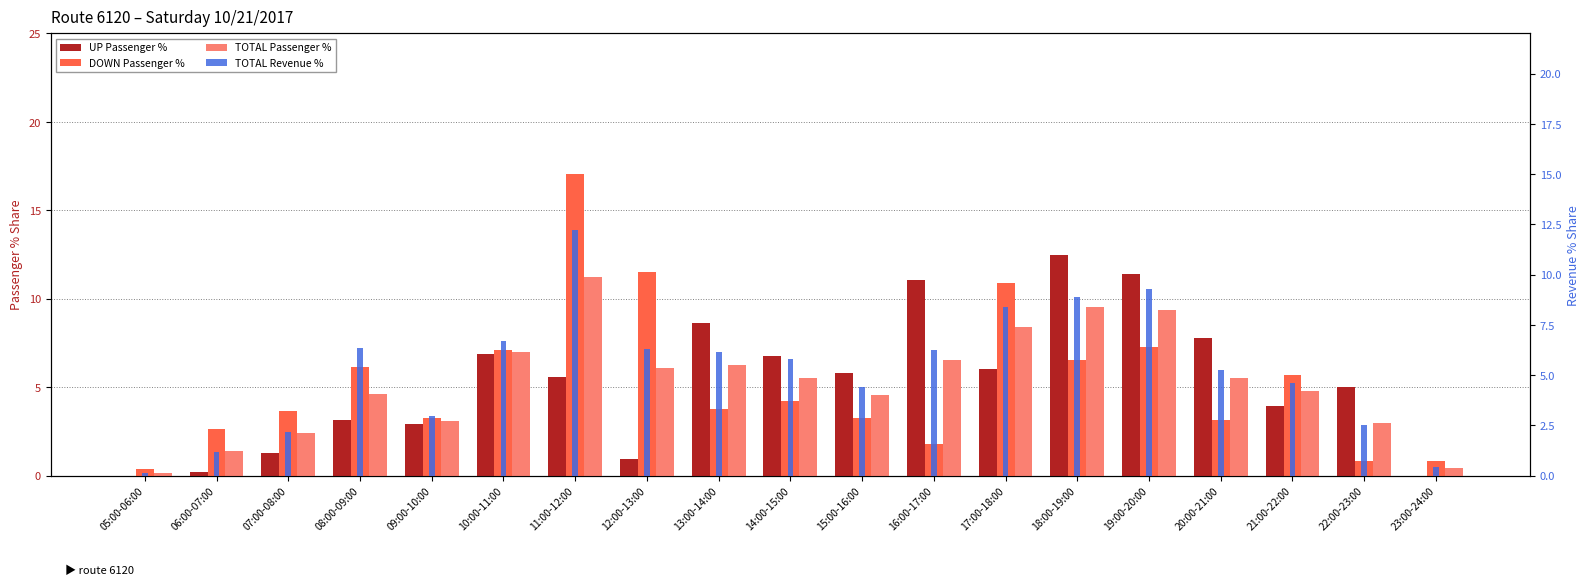

How many distinct data groups are displayed?

4